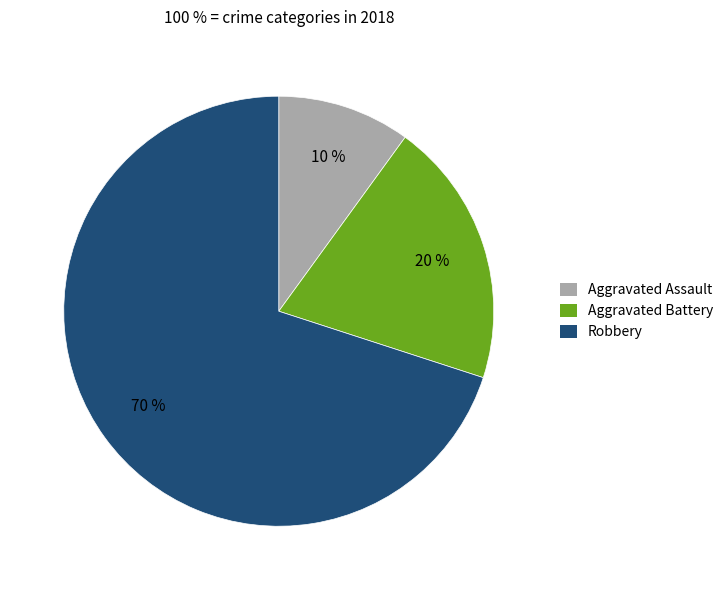

What is the largest slice in the pie chart?

Robbery